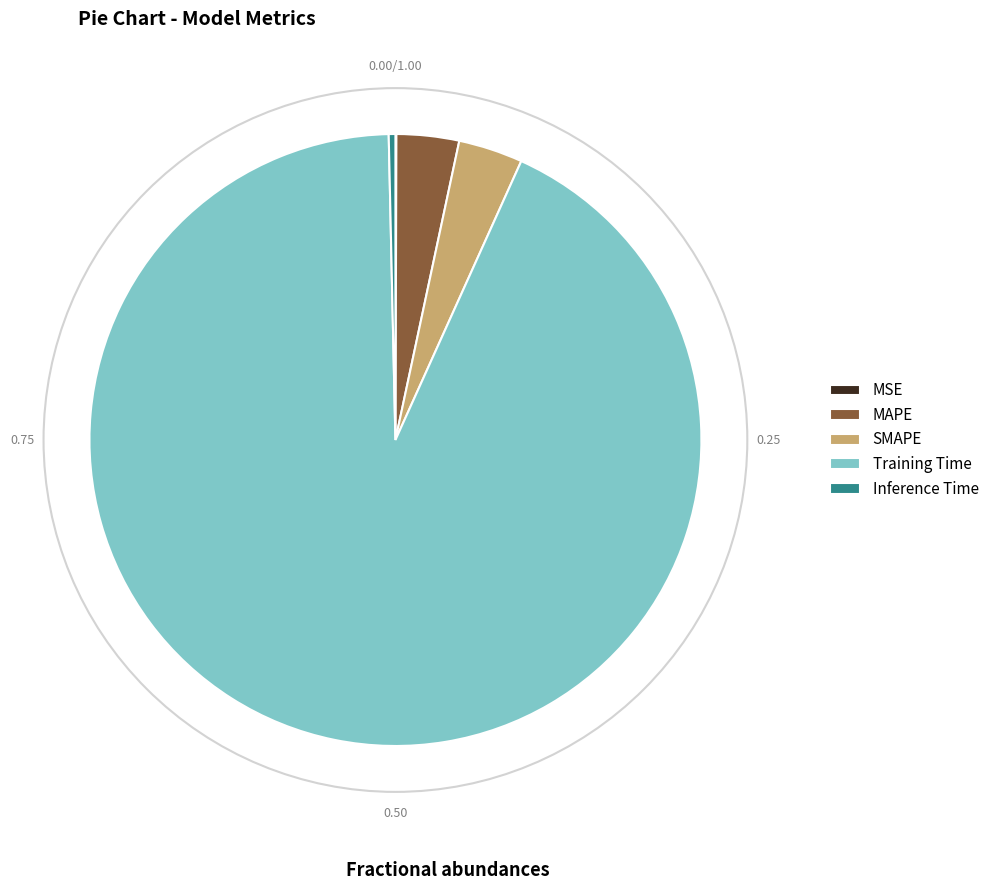

What is the largest slice in the pie chart?

Training Time